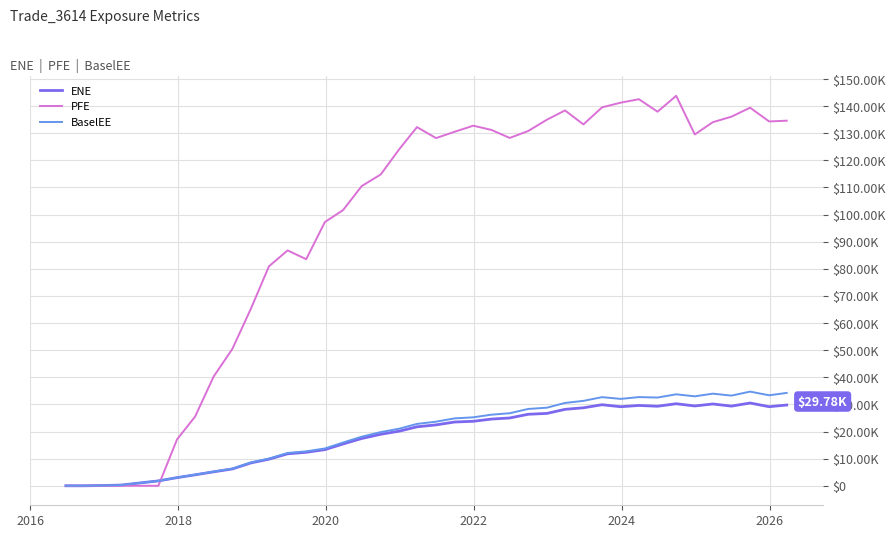

What are all the series names shown in the legend?

ENE, PFE, BaselEE